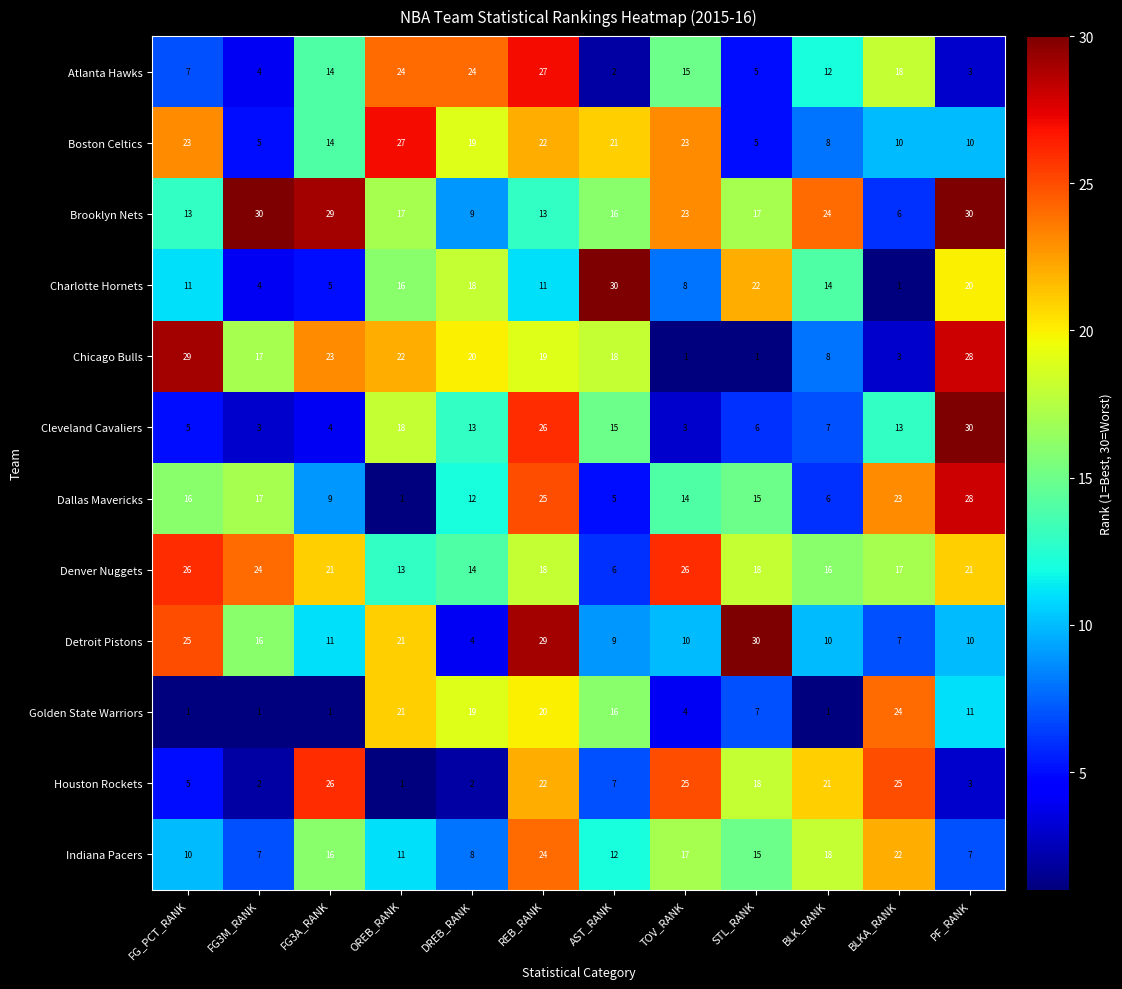

What is the sum of the Cleveland Cavaliers values at FG3A_RANK and BLKA_RANK?

17